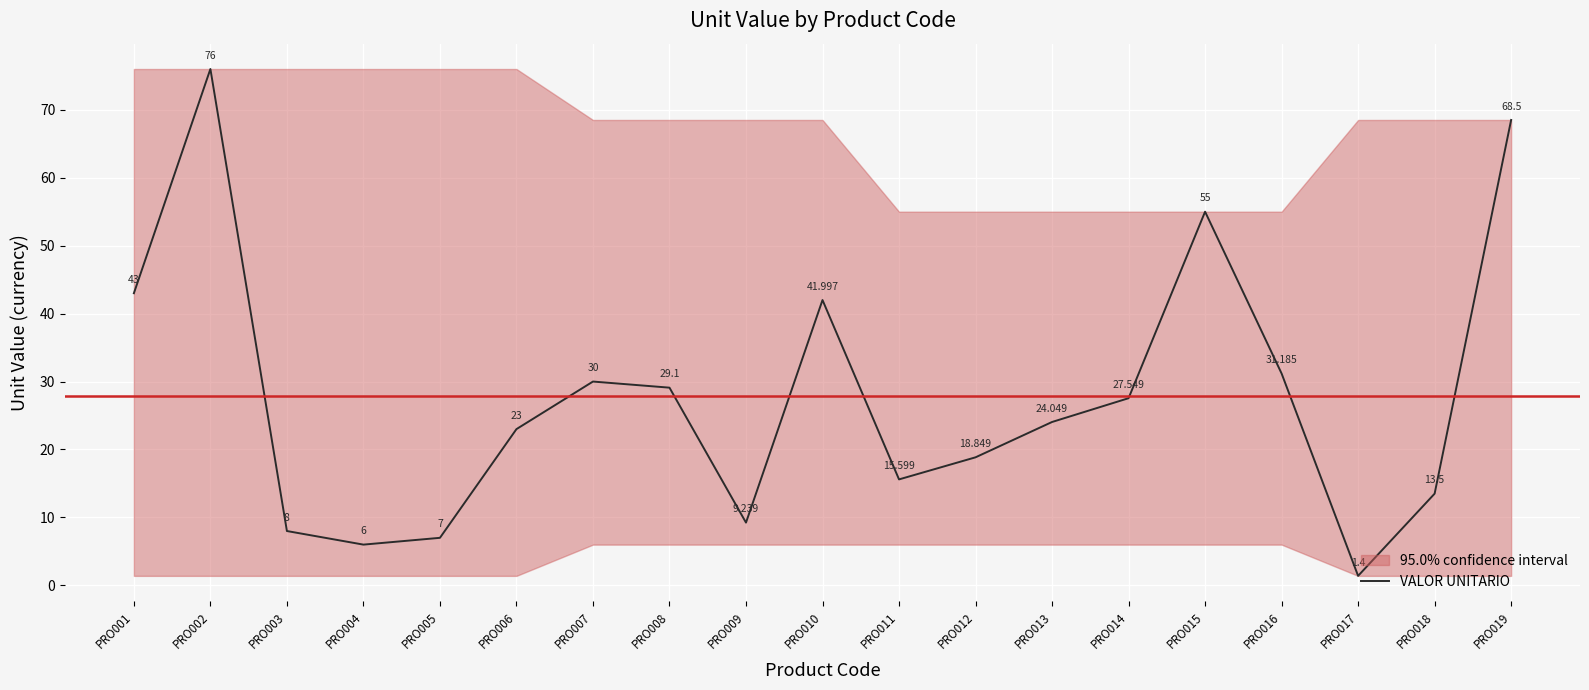

True or false: the data shows 18.0 at PRO010.

False